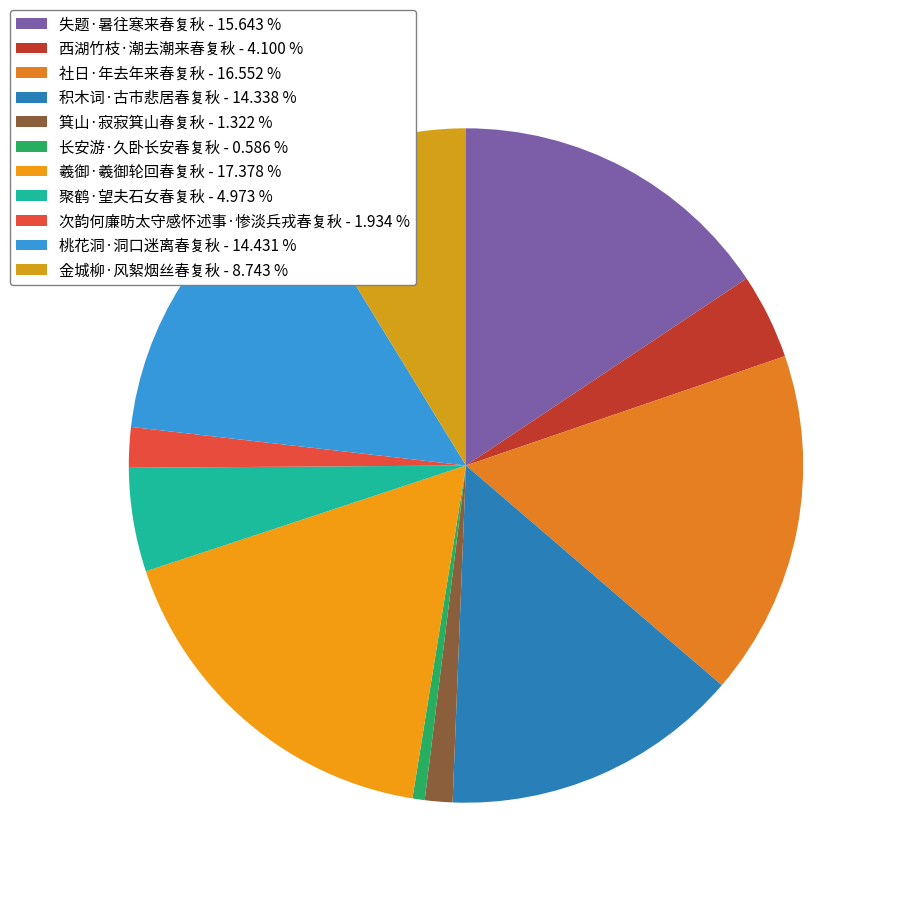

Which slice is the smallest?

长安游·久卧长安春复秋